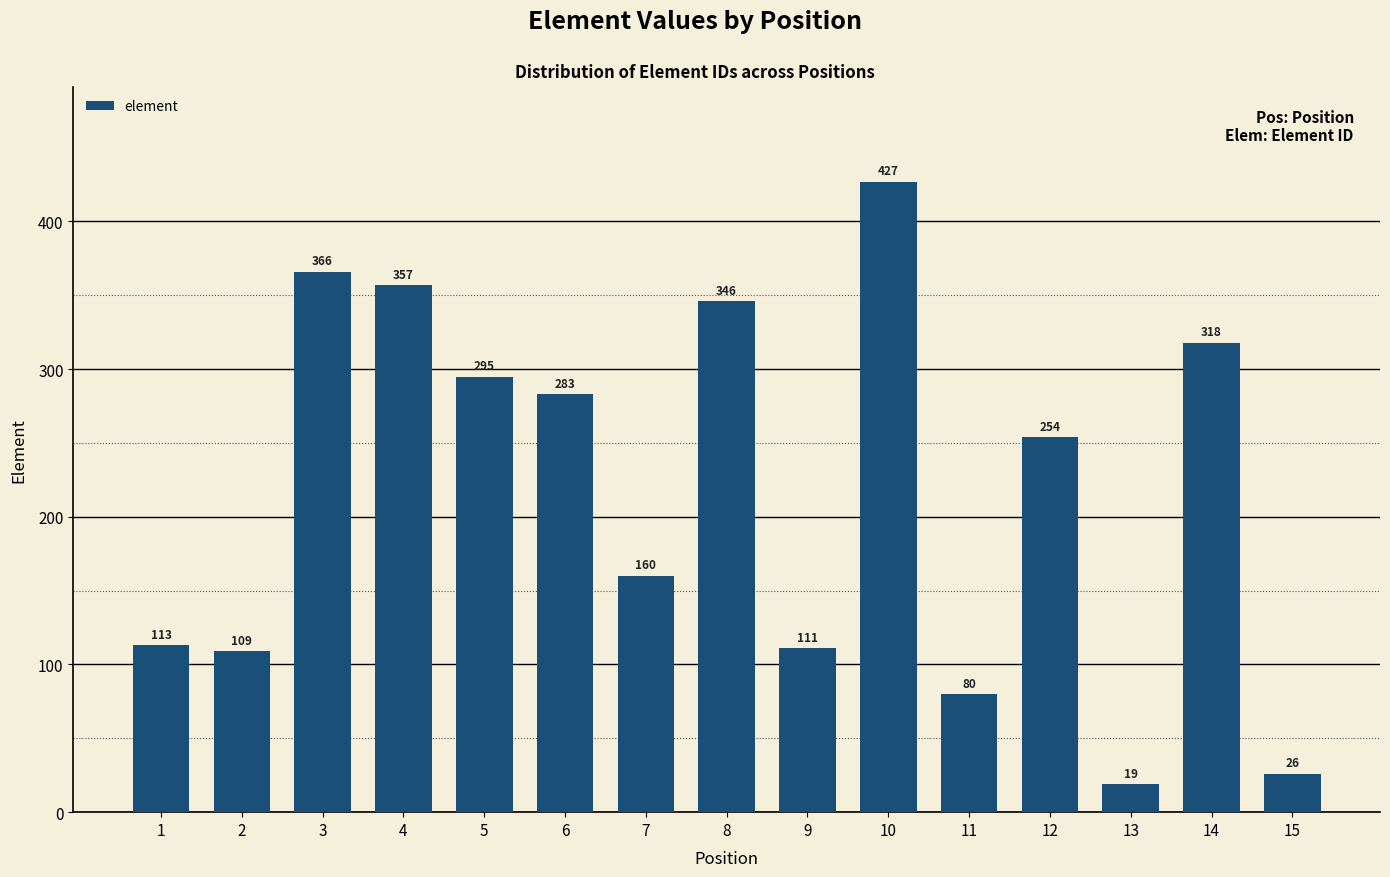

List the labels in order of value, smallest first.

13, 15, 11, 2, 9, 1, 7, 12, 6, 5, 14, 8, 4, 3, 10